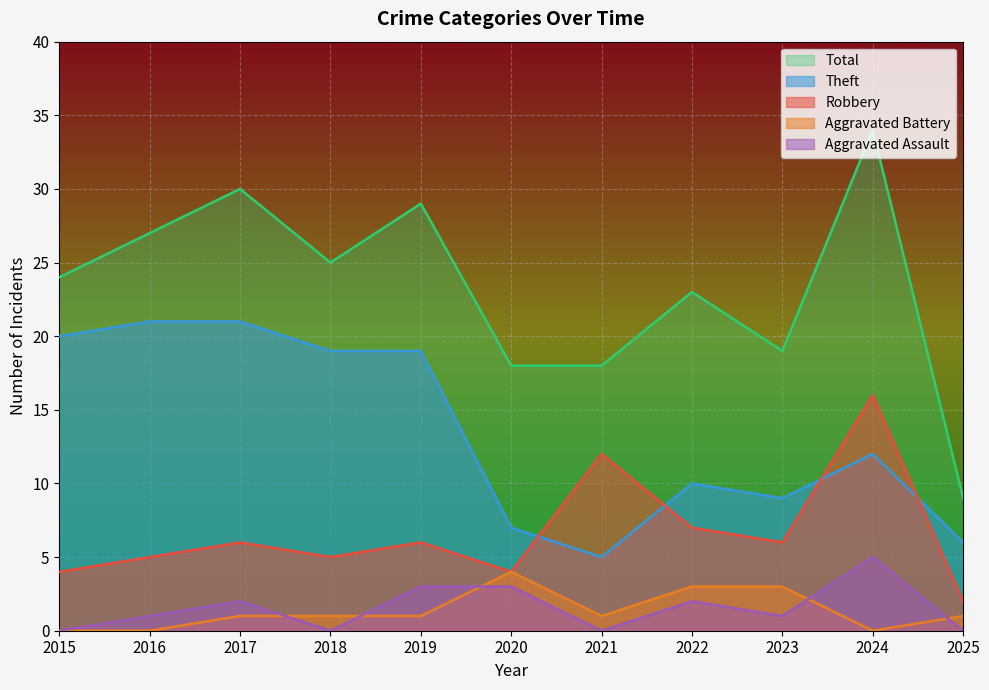

At how many categories does at least one series exceed 13?

10